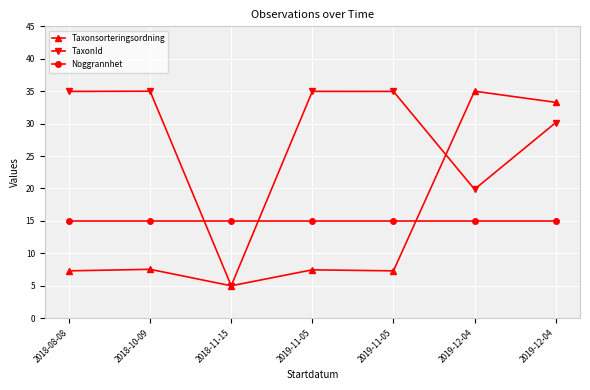

Reading left to right, list all the values displayed in this chart.

Taxonsorteringsordning: 7.3	7.5	5.0	7.5	7.3	35.0	33.3
TaxonId: 35.0	35.0	5.0	35.0	35.0	19.9	30.1
Noggrannhet: 15.0	15.0	15.0	15.0	15.0	15.0	15.0